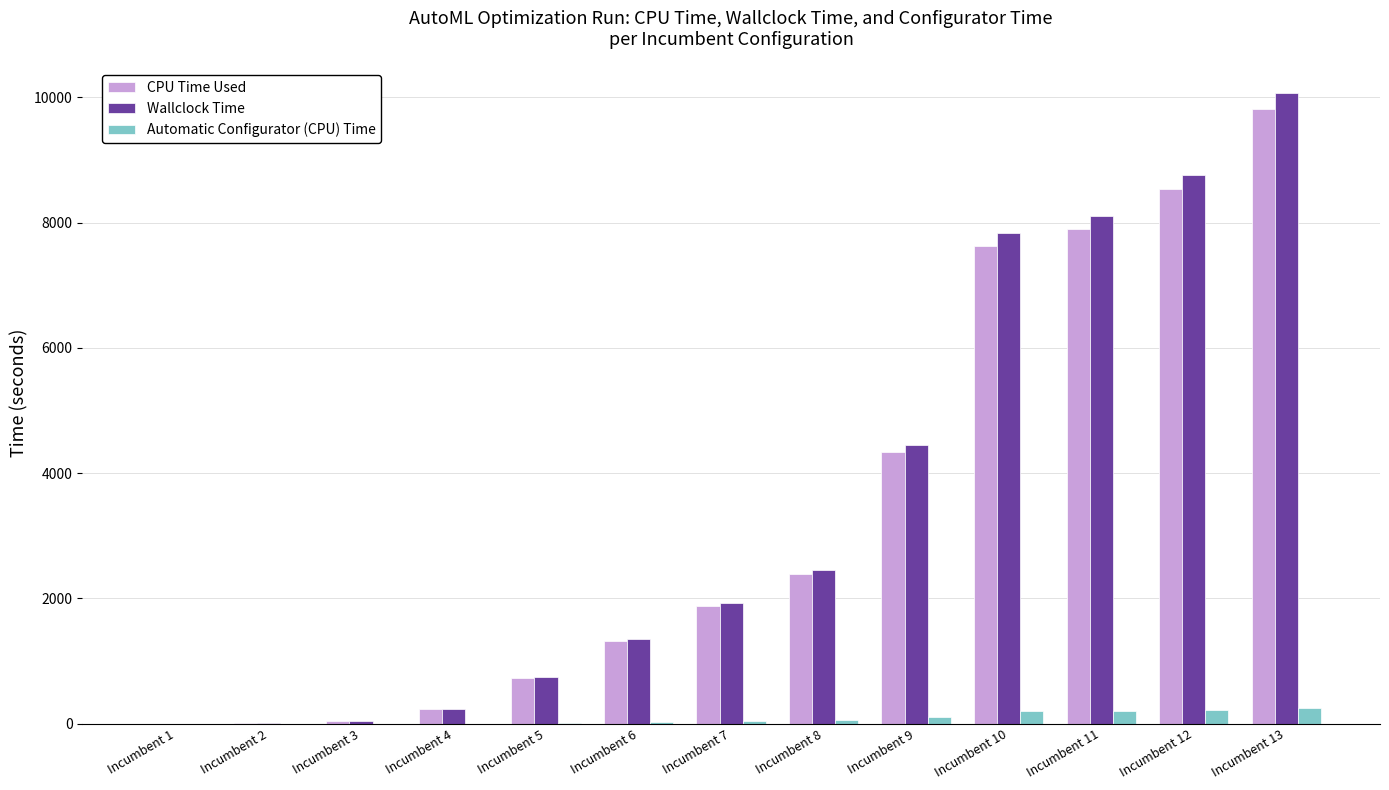

At which category is the sum across all series the highest?

Incumbent 13